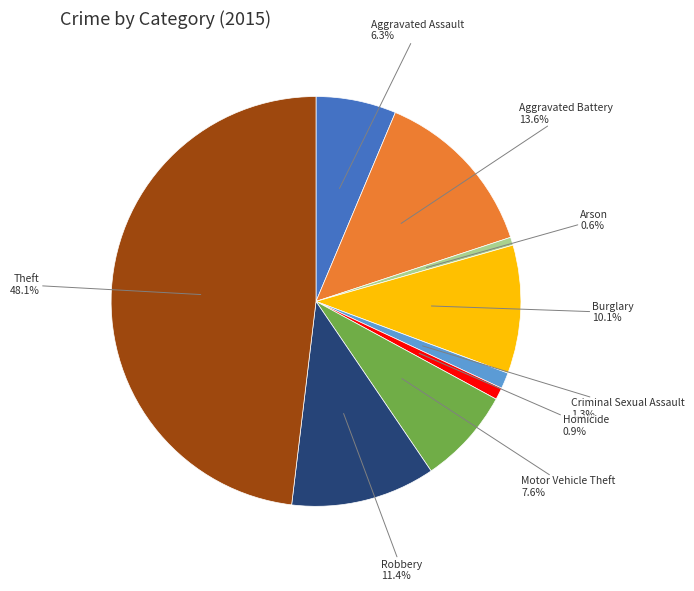

Is there any slice that represents more than half of the pie?

No